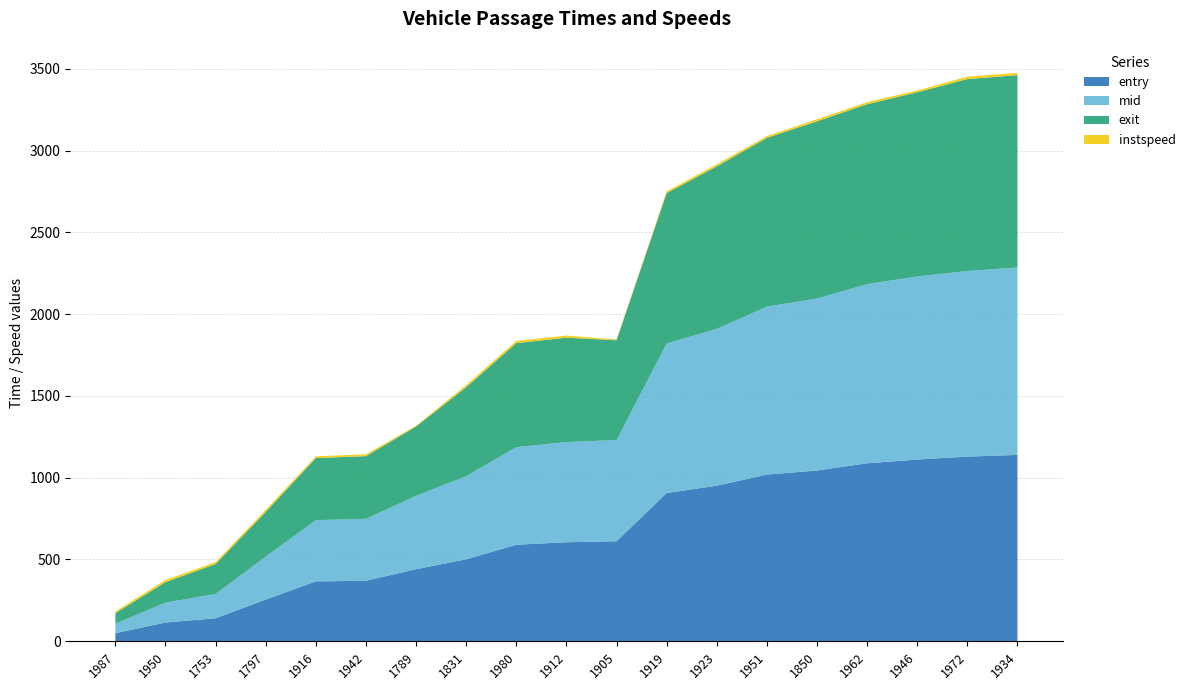

Reading left to right, what are all the values shown in this chart?

entry: 1987=49.6	1950=114.9	1753=140.9	1797=255.1	1916=366.2	1942=370.1	1789=440.7	1831=501.3	1980=590.2	1912=605.5	1905=611.6	1919=906.4	1923=951.4	1951=1019.1	1850=1044.0	1962=1088.1	1946=1110.9	1972=1128.9	1934=1139.4
mid: 1987=58.1	1950=121.2	1753=148.4	1797=262.1	1916=374.3	1942=378.1	1789=448.5	1831=508.1	1980=596.4	1912=612.4	1905=618.4	1919=914.0	1923=958.2	1951=1026.5	1850=1051.0	1962=1095.1	1946=1119.1	1972=1134.6	1934=1145.6
exit: 1987=64.4	1950=125.4	1753=183.2	1797=273.6	1916=379.6	1942=383.3	1789=423.6	1831=543.8	1980=635.9	1912=638.1	1905=610.3	1919=919.3	1923=993.5	1951=1031.5	1850=1083.5	1962=1099.5	1946=1125.8	1972=1173.2	1934=1175.7
instspeed: 1987=10.4	1950=13.5	1753=11.3	1797=12.7	1916=10.4	1942=11.7	1789=5.0	1831=13.0	1980=13.9	1912=12.6	1905=5.0	1919=11.1	1923=12.6	1951=11.1	1850=12.8	1962=12.7	1946=10.8	1972=14.9	1934=13.9